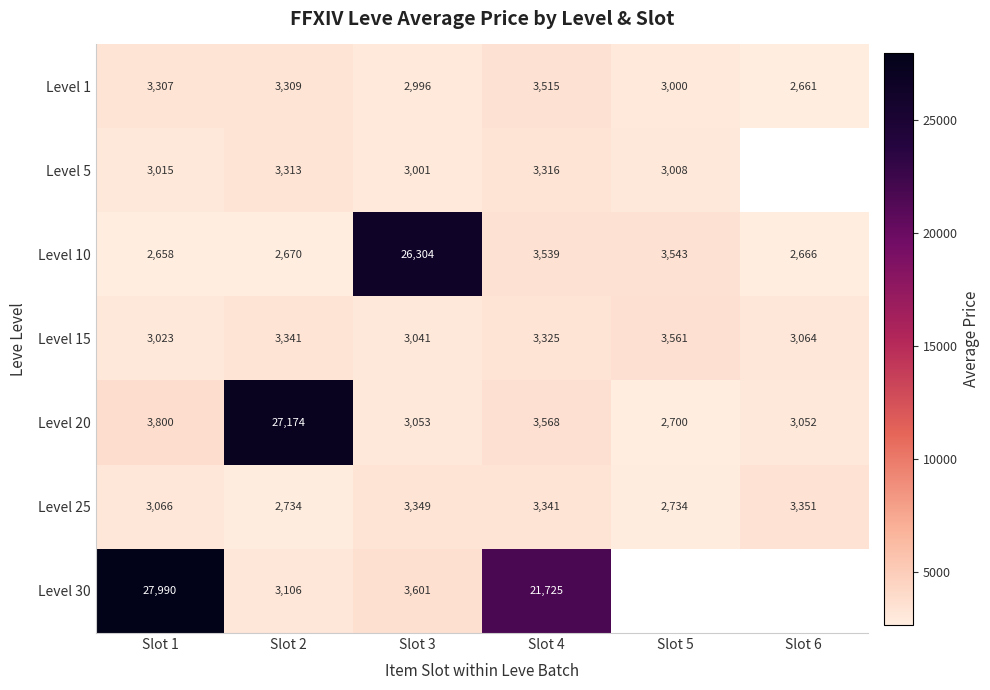

Rank the categories by Level 10 value from highest to lowest.

Slot 3, Slot 5, Slot 4, Slot 2, Slot 6, Slot 1